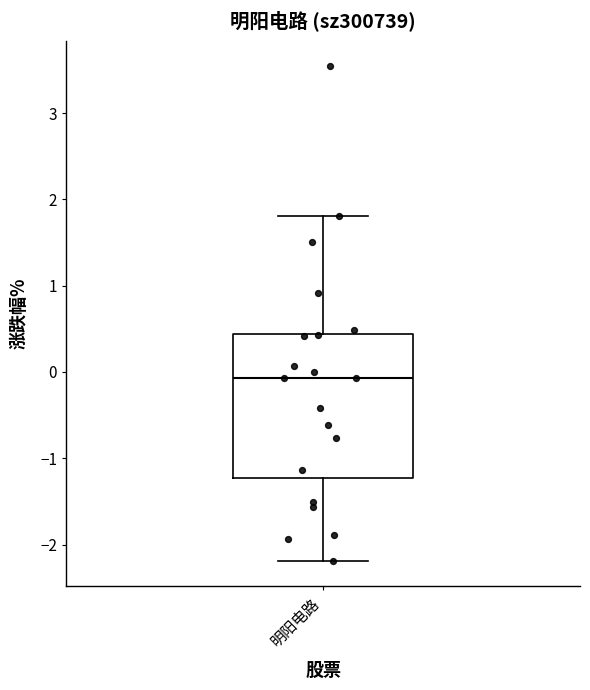

Transcribe this box plot: give where the median line is, the range the box spans, and where the two whiskers end, as read against the y-axis. The values are not printed on the chart, so give them approximately, as read against the axis.

median -0.1, box -1.2 to 0.4, whiskers -2.2 to 1.8